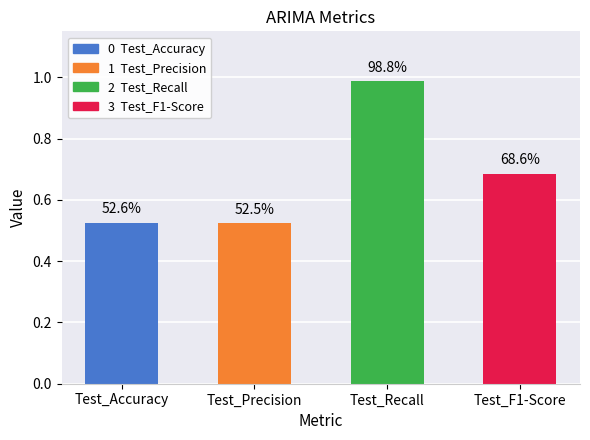

What is the difference between the second highest and second lowest values?

0.2